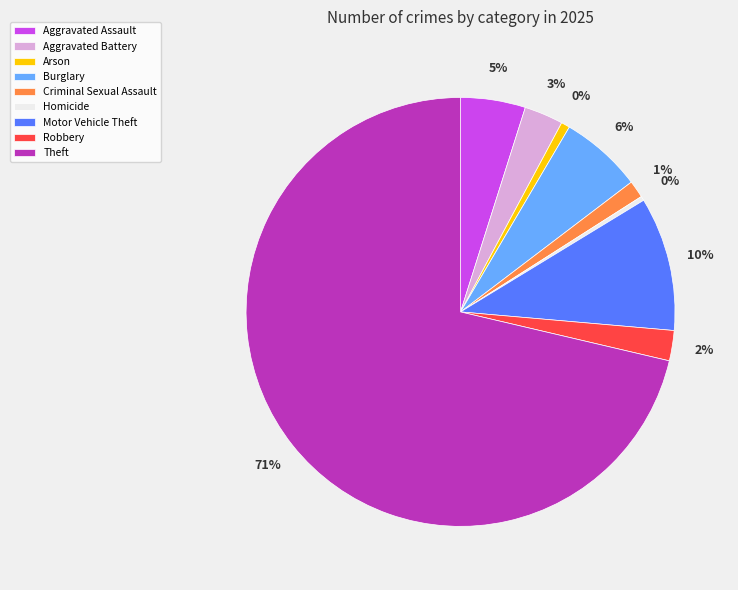

Which slice is the largest?

Theft